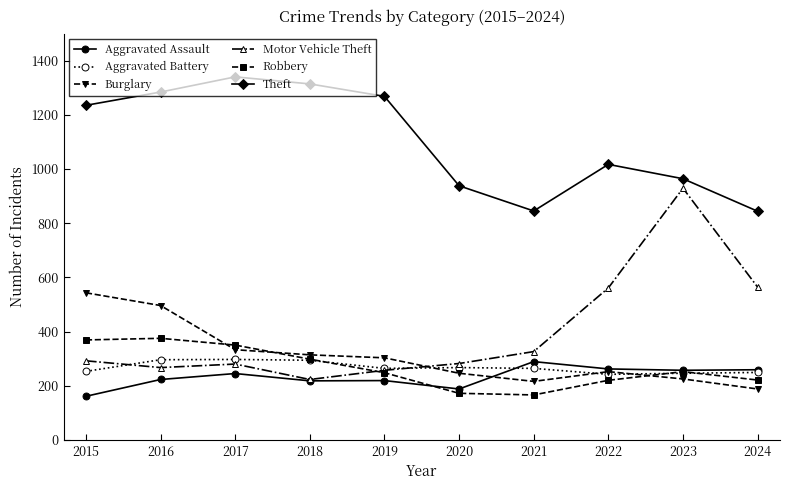

In Aggravated Battery, how many points are higher than both neighbors (excluding endpoints)?

2